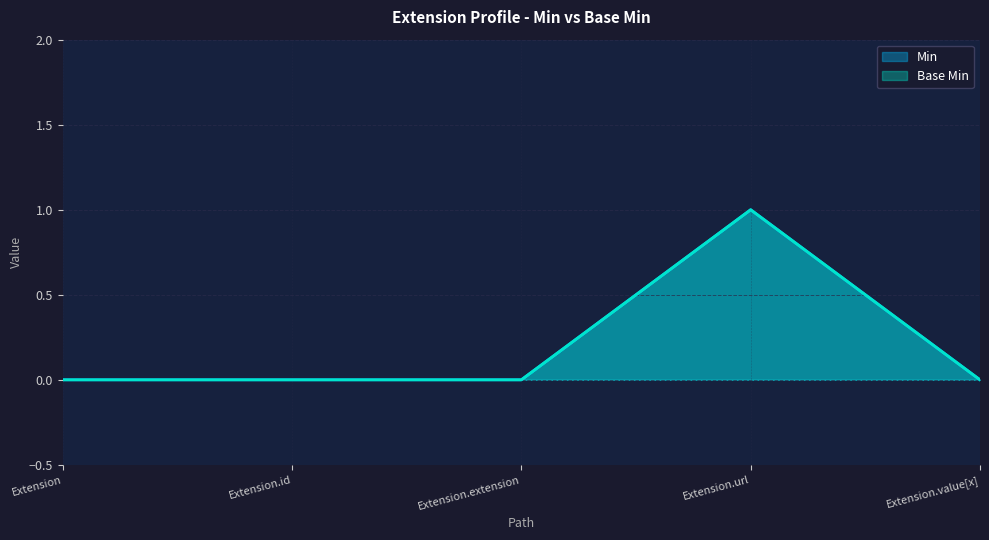

List the labels in order of Base Min value, largest first.

Extension.url, Extension, Extension.id, Extension.extension, Extension.value[x]